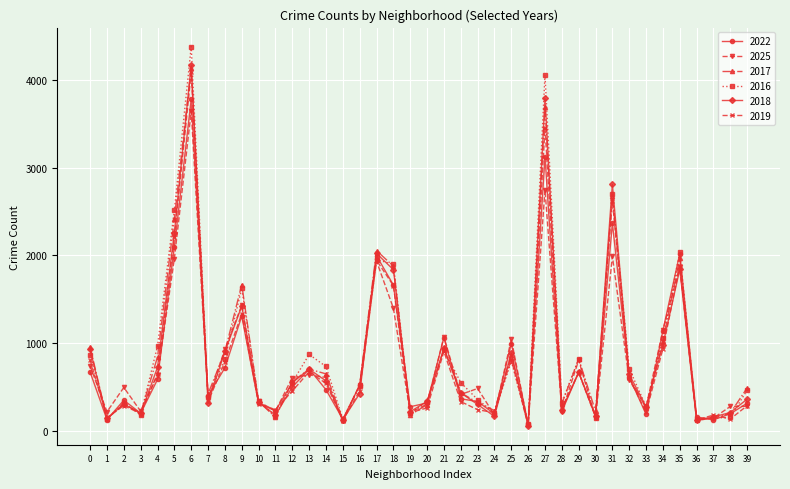

The value of 2017 at 28 is 307. True or false?

True